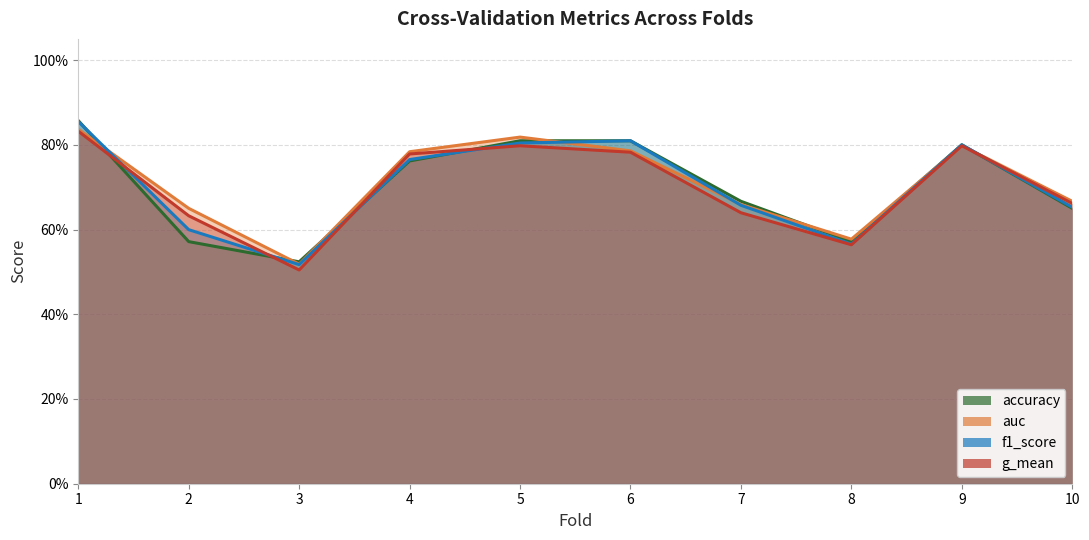

The auc series shows 0.7 at 3. True or false?

False